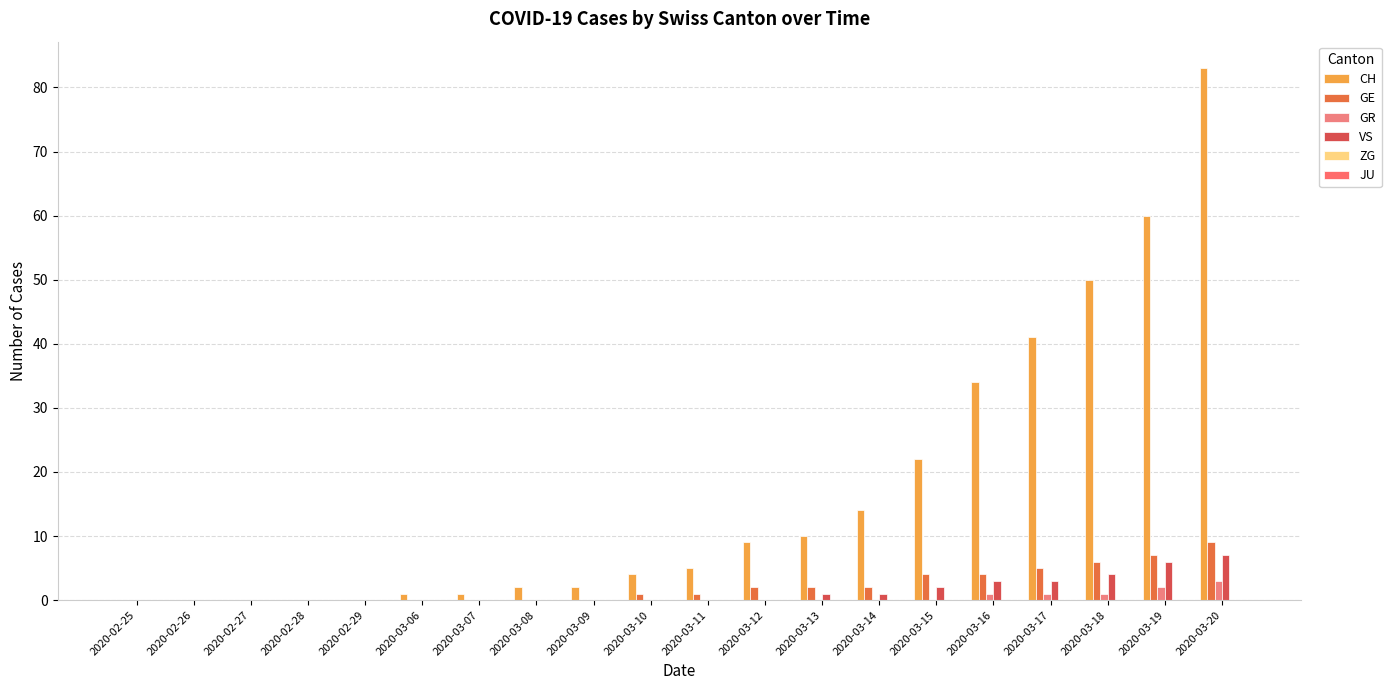

Which category has the highest value across all series?

2020-03-20